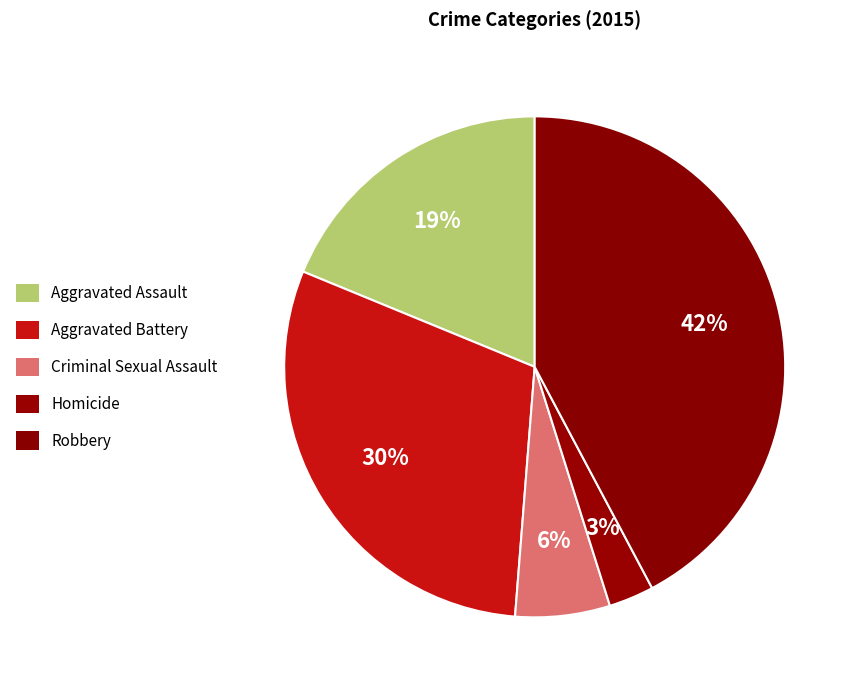

Count the number of slices in the pie.

5